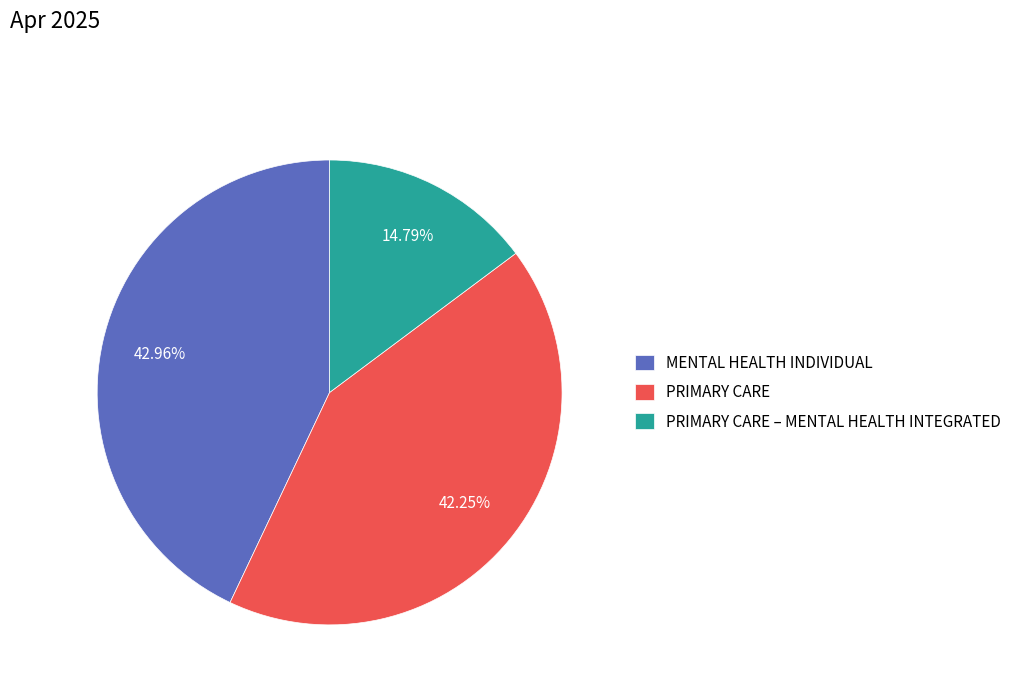

Is it true that PRIMARY CARE – MENTAL HEALTH INTEGRATED is 4% of the pie?

False